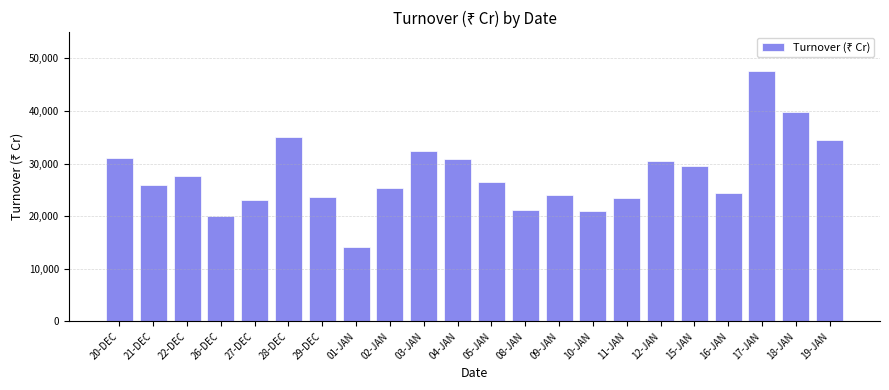

Which category has the highest value across all series?

17-JAN